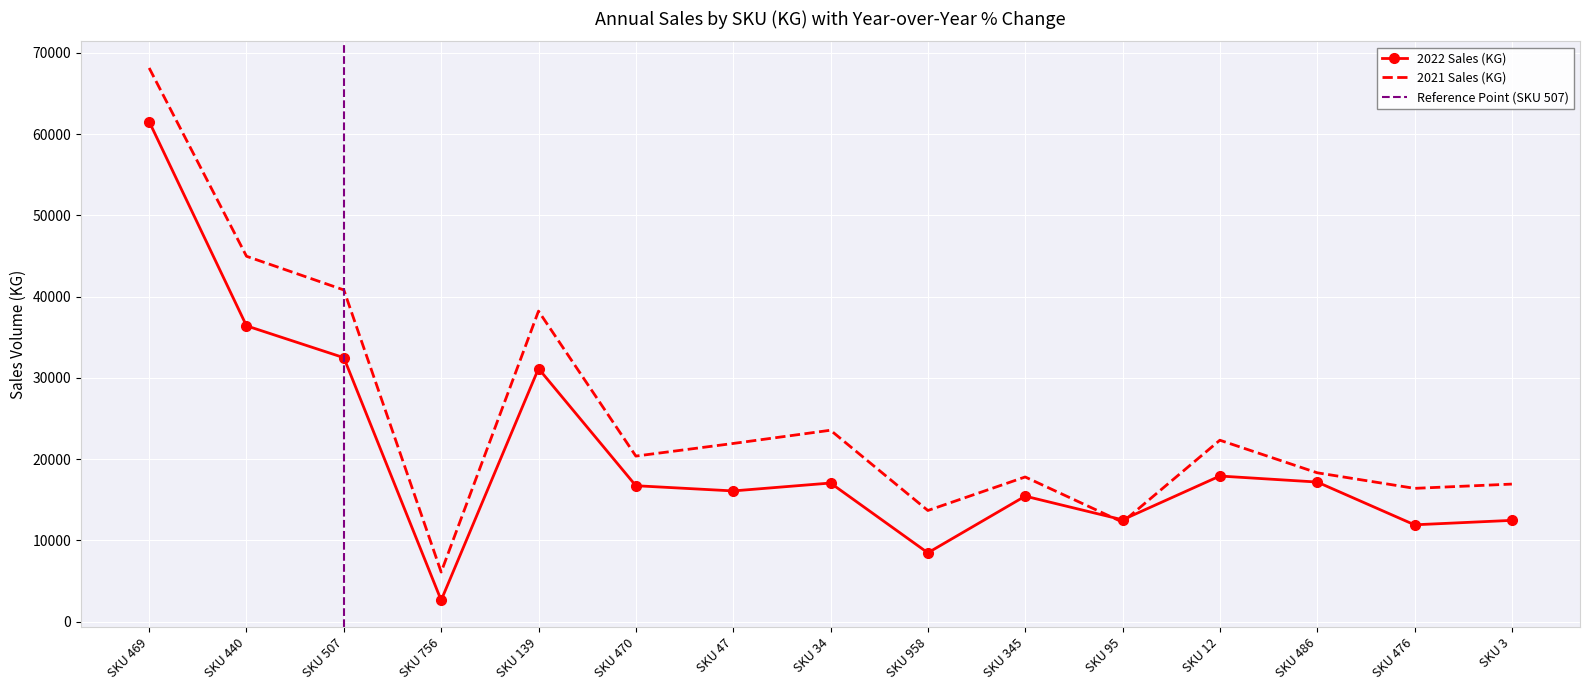

How many categories are shown in the chart?

15